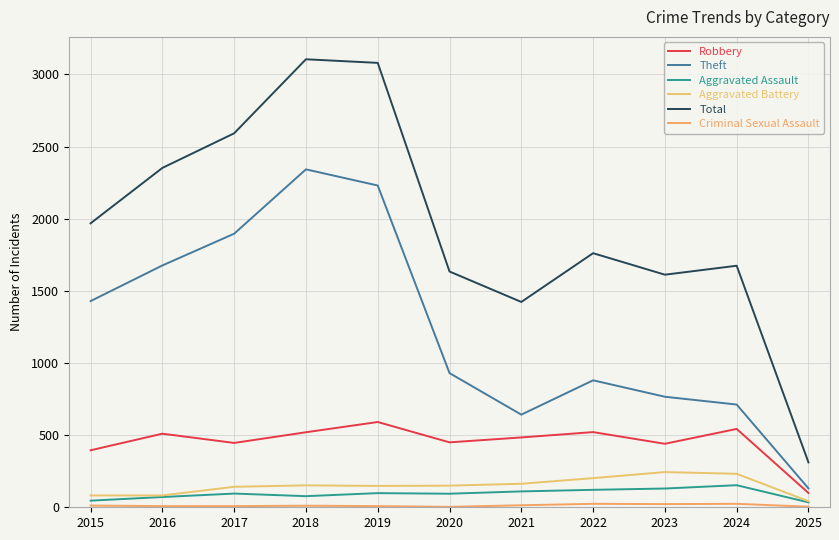

Does the chart display data point markers on the line(s)?

No